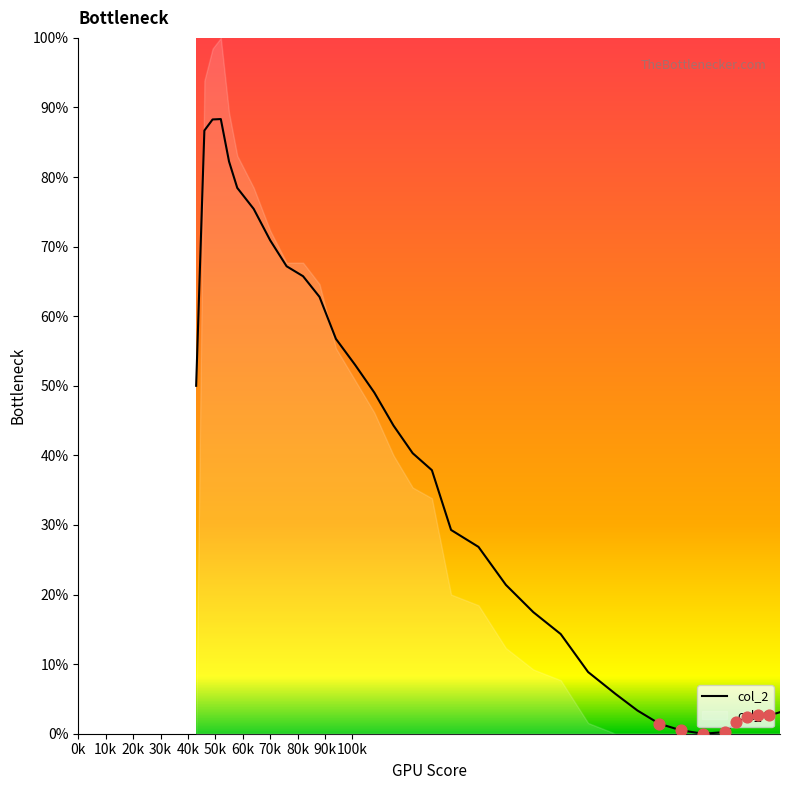

What is the maximum value for col_2?

88.3